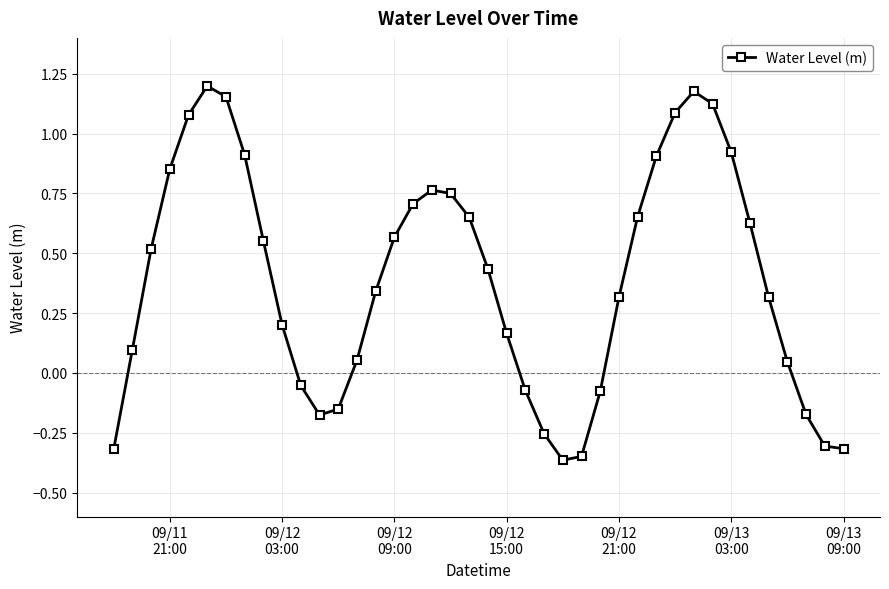

What is the difference between the maximum and second lowest values?

1.5